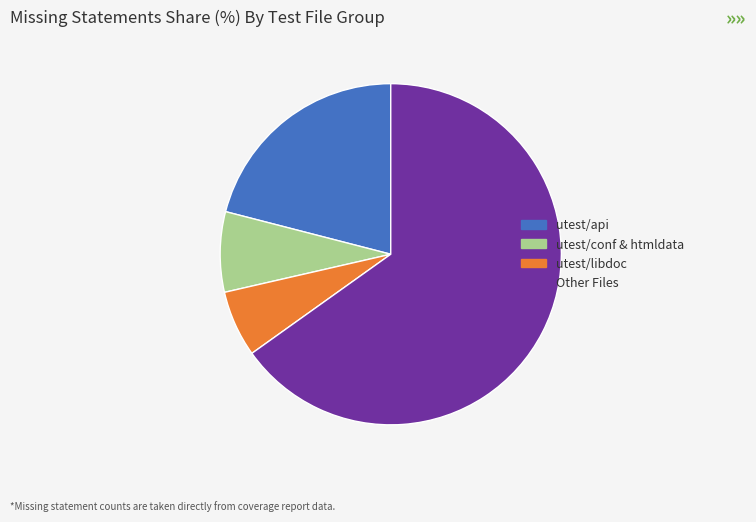

Is there a majority slice in this chart?

Yes